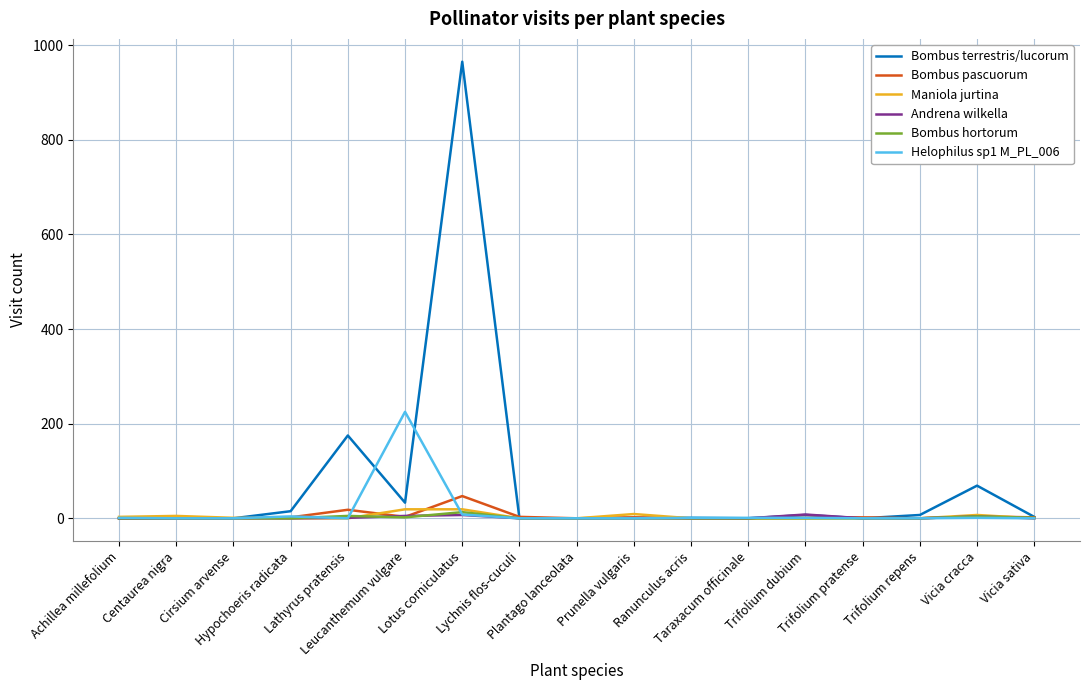

Which series has the largest range (max minus min)?

Bombus terrestris/lucorum